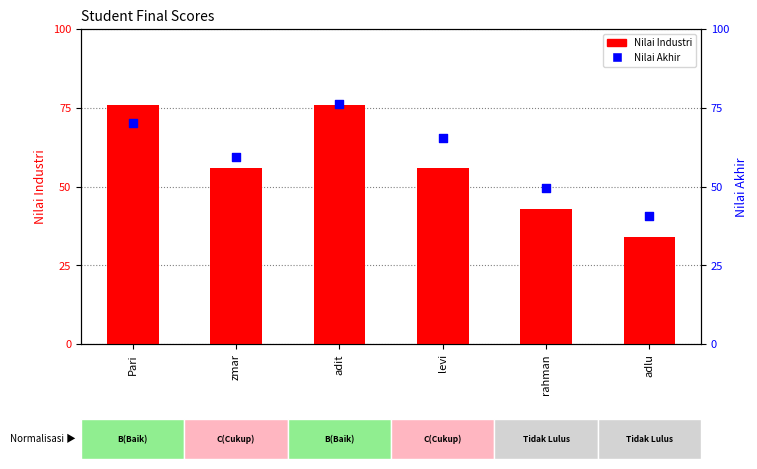

Which series has the largest Y range (max minus min)?

Nilai Industri